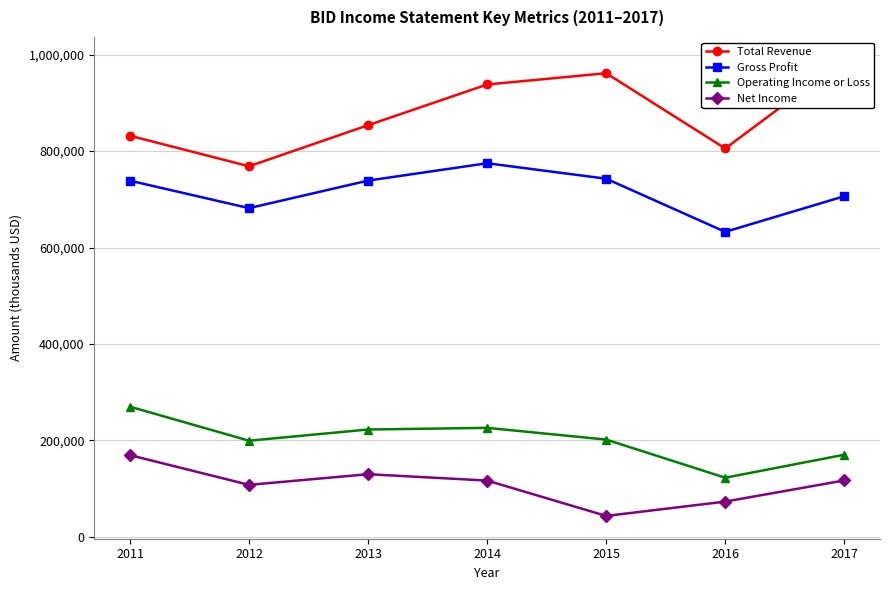

What is the smallest value displayed?

43400